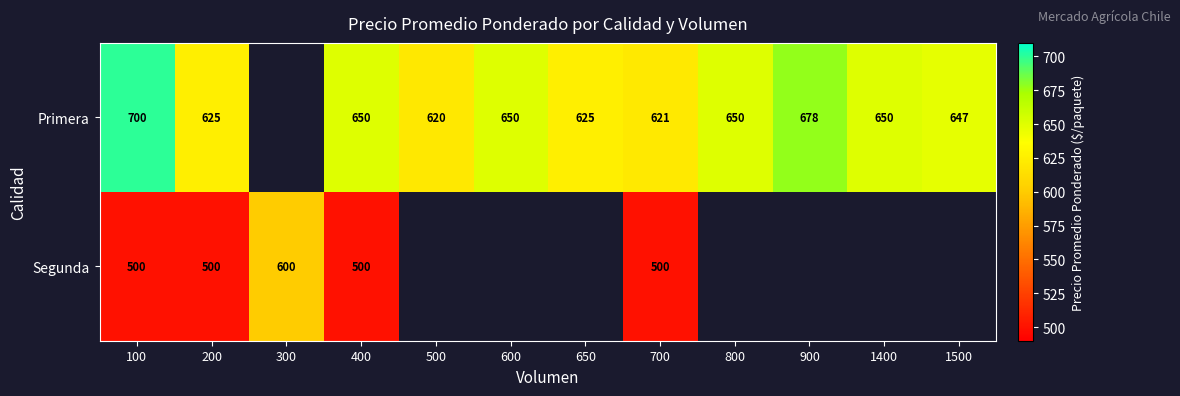

At which category does the chart reach its peak across all series?

100